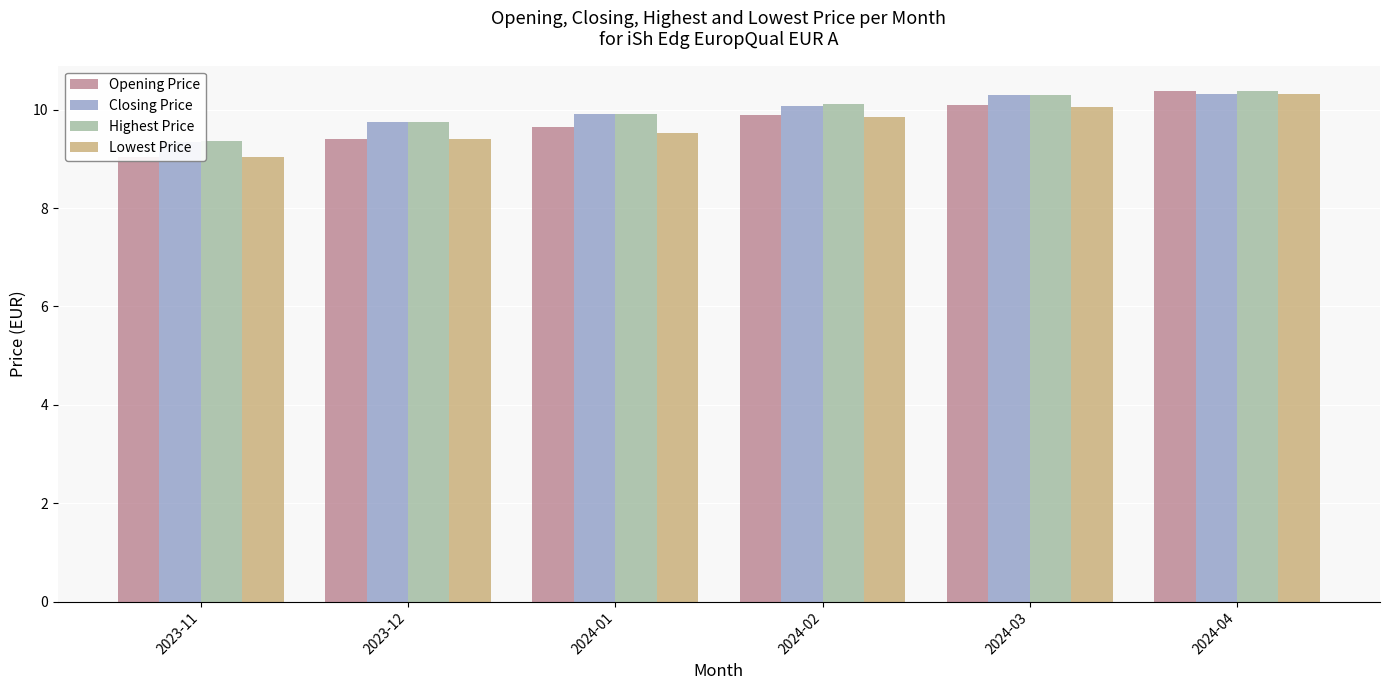

Read the Highest Price value at 2023-12.

9.8